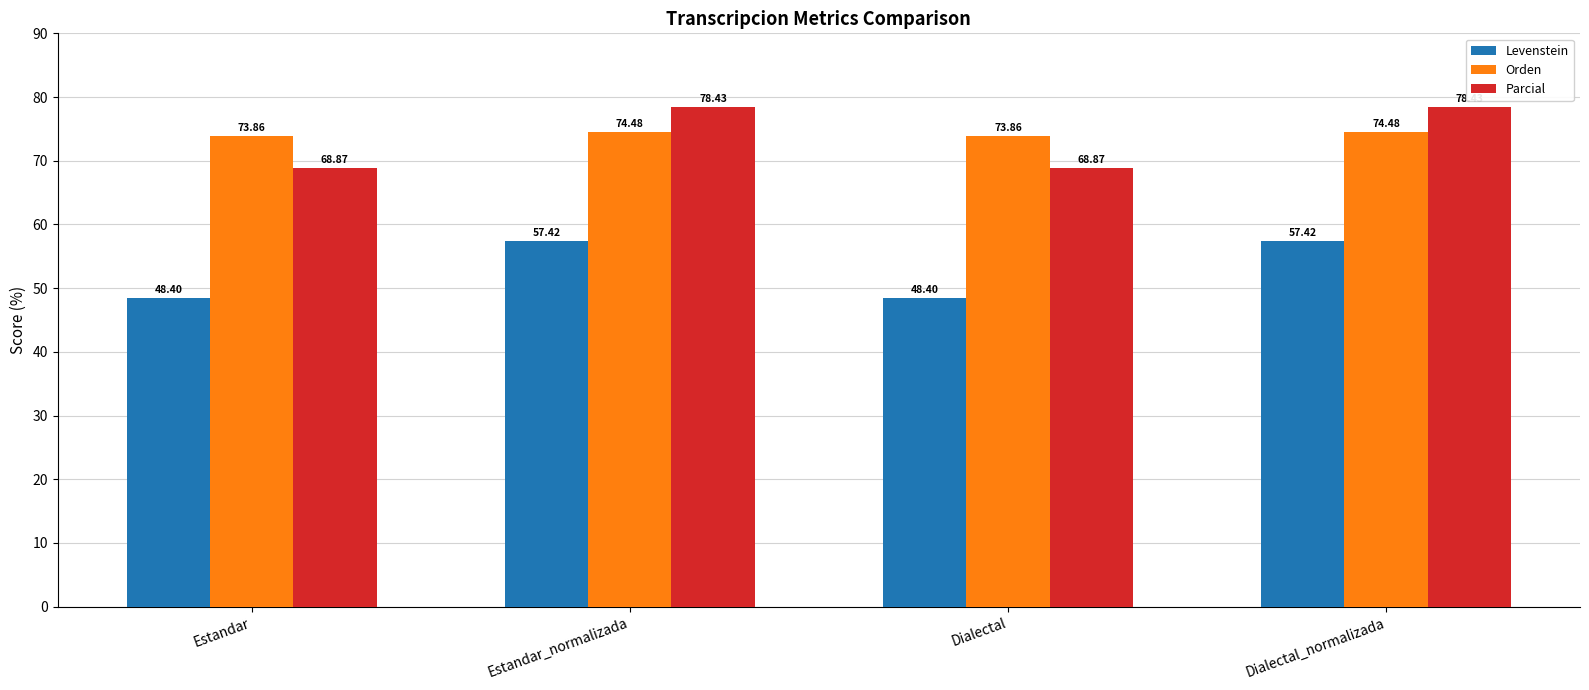

What is the minimum value shown in the chart?

48.4